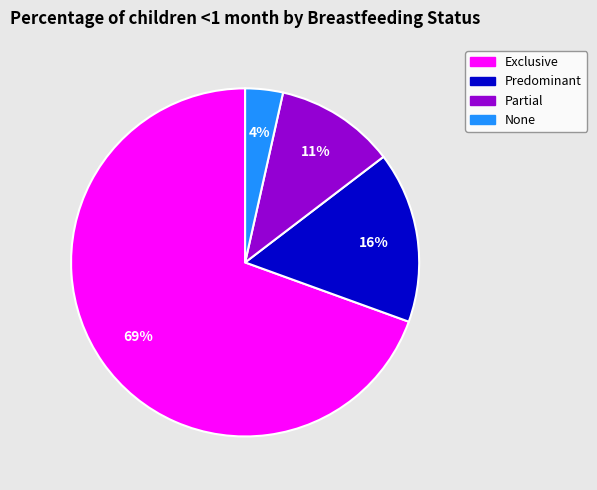

To the nearest percent, what is the average slice percentage?

25%